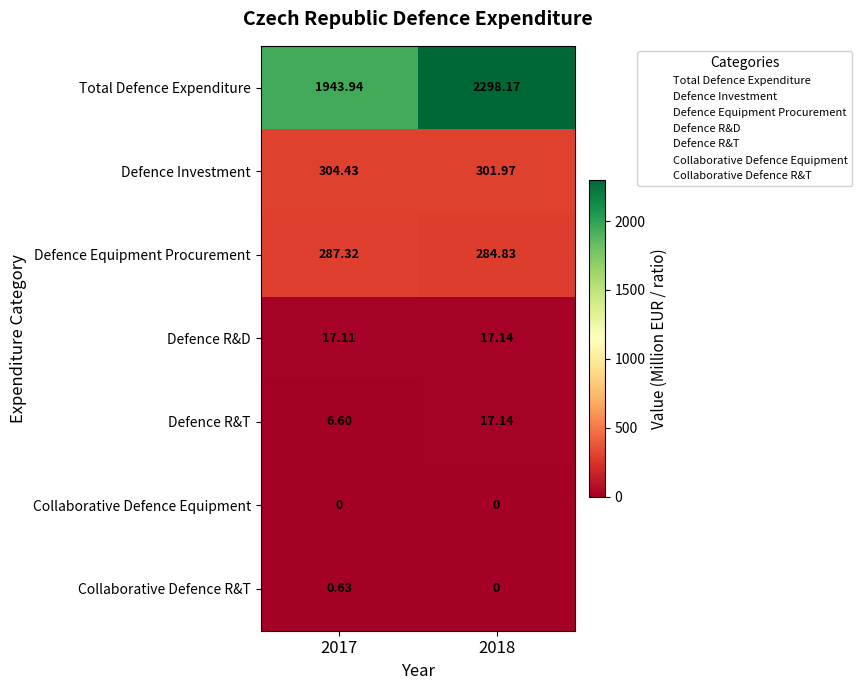

Which series has the largest range (max minus min)?

Total Defence Expenditure